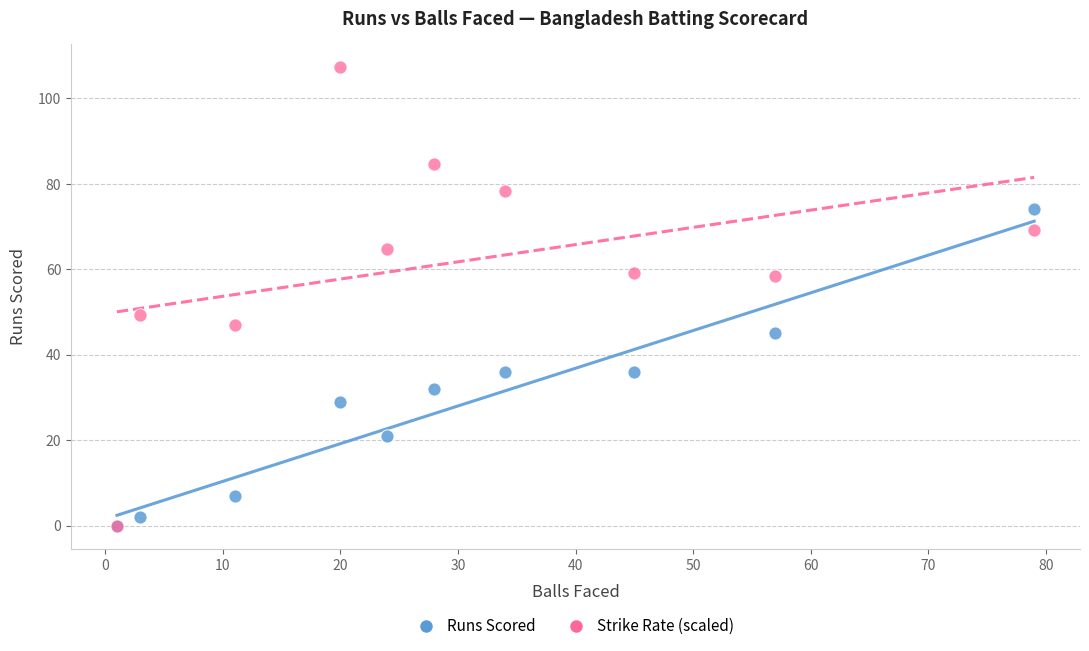

Which series reaches the maximum Y coordinate?

Strike Rate (scaled)